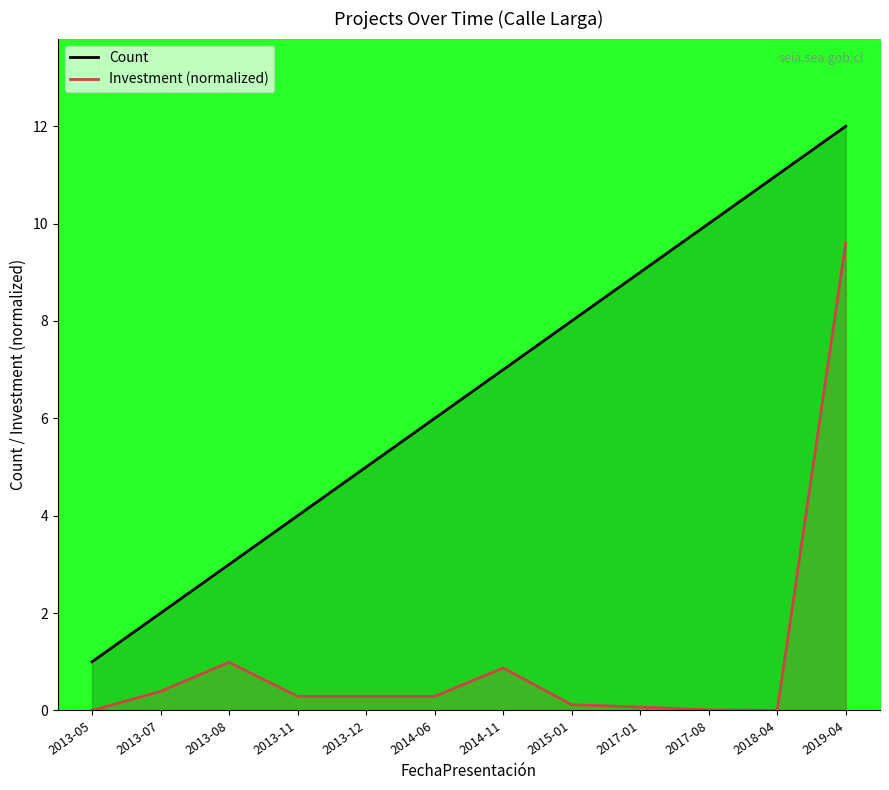

What is the label of the 6th point from the right?

2014-11